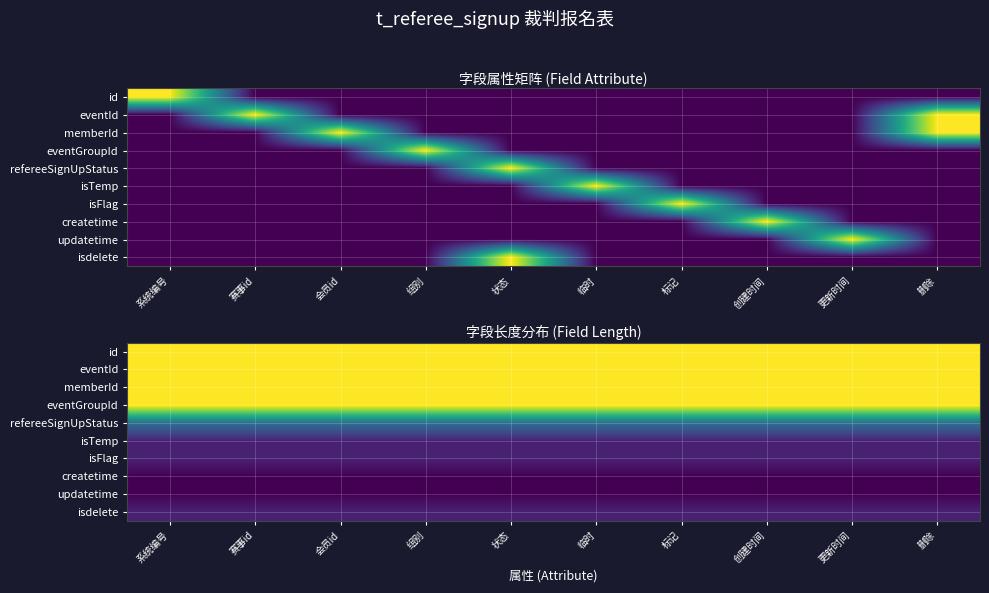

What is the average value of the isTemp series?

0.1